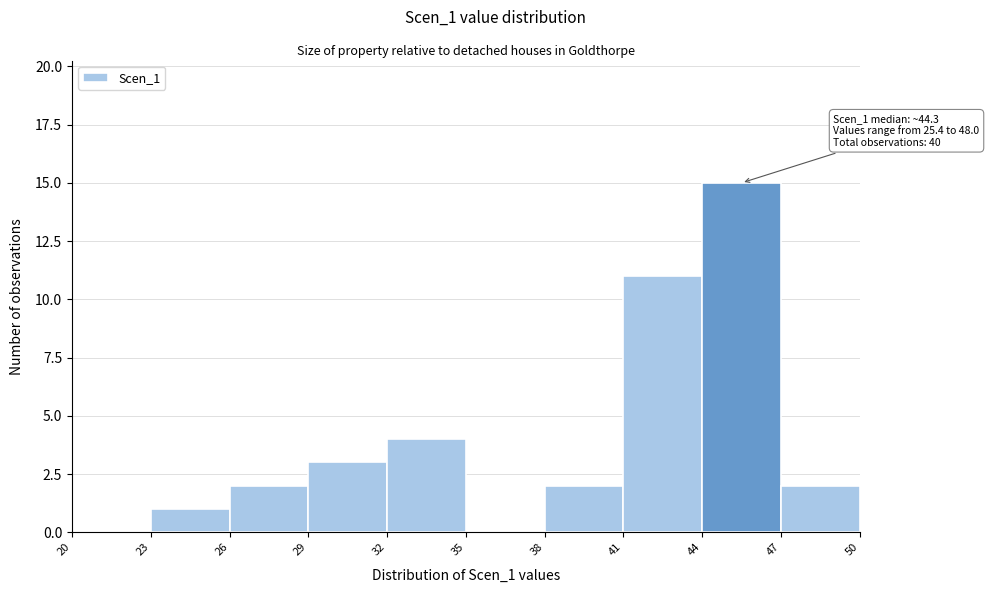

Which range on the x-axis has the tallest bar?

44 to 47